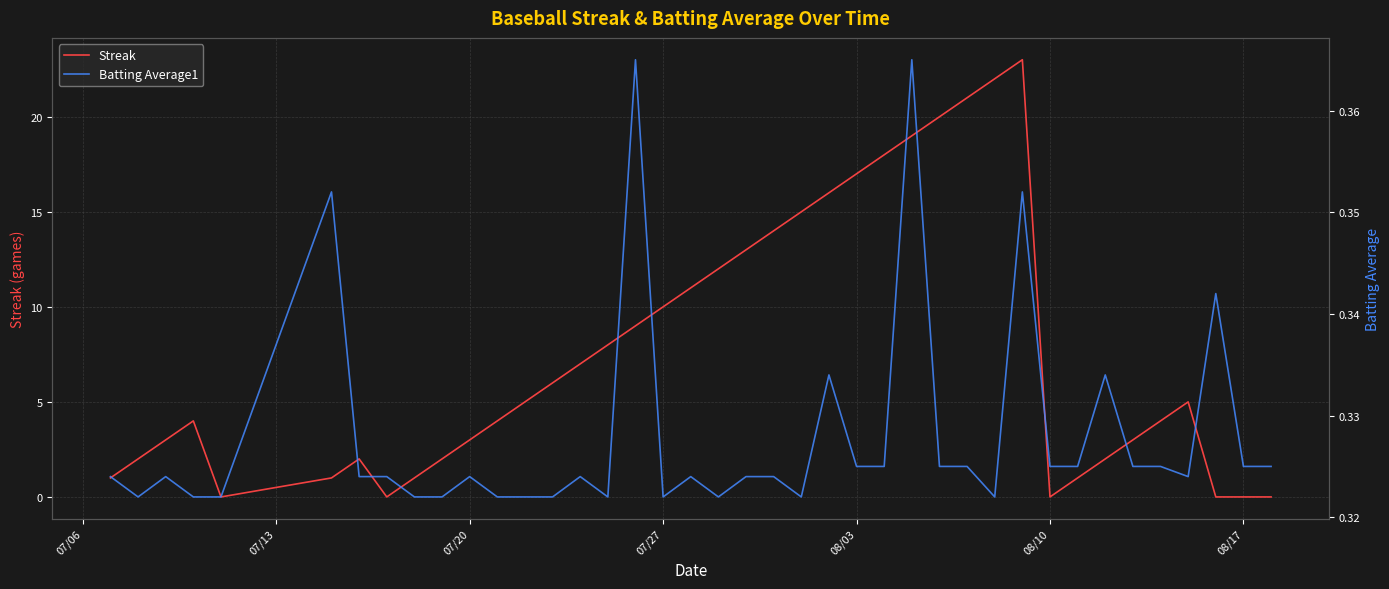

What is the maximum value for Streak?

23